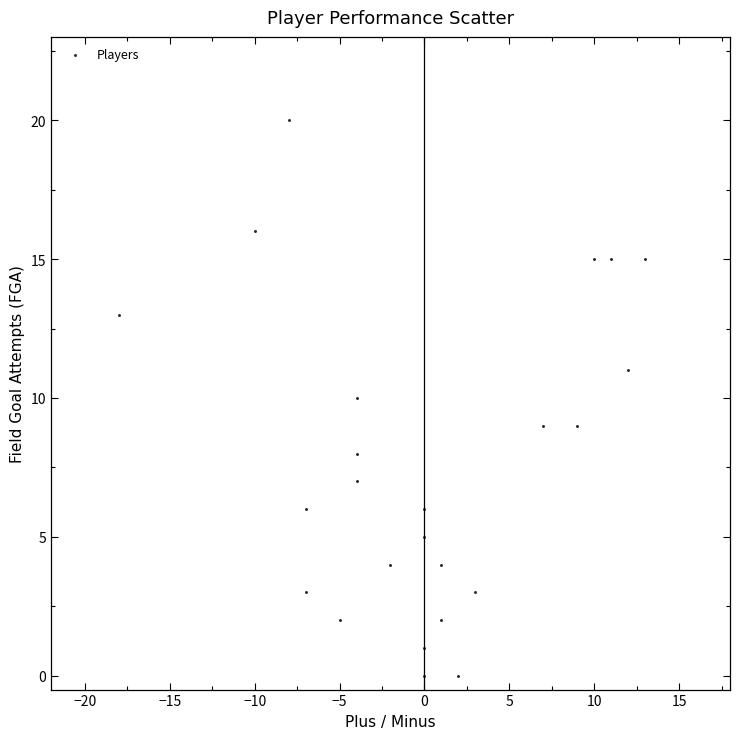

What is the range of Y values (max minus min)?

20